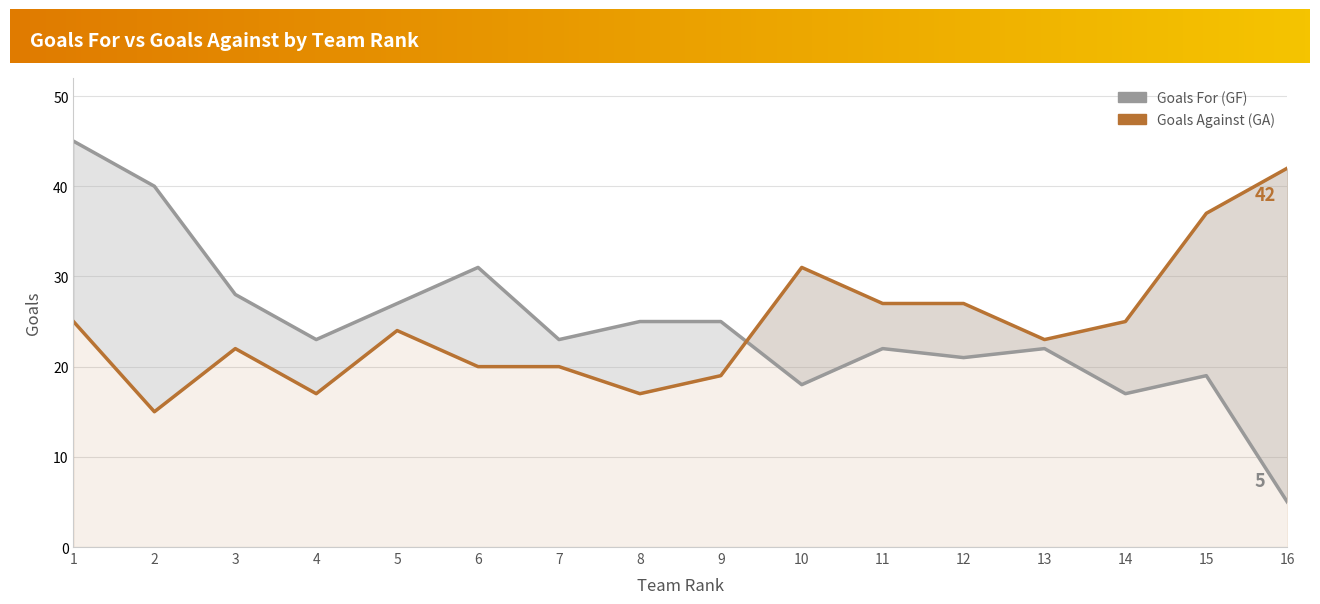

Reading left to right, extract all data points from this chart.

GF: 45	40	28	23	27	31	23	25	25	18	22	21	22	17	19	5
GA: 25	15	22	17	24	20	20	17	19	31	27	27	23	25	37	42